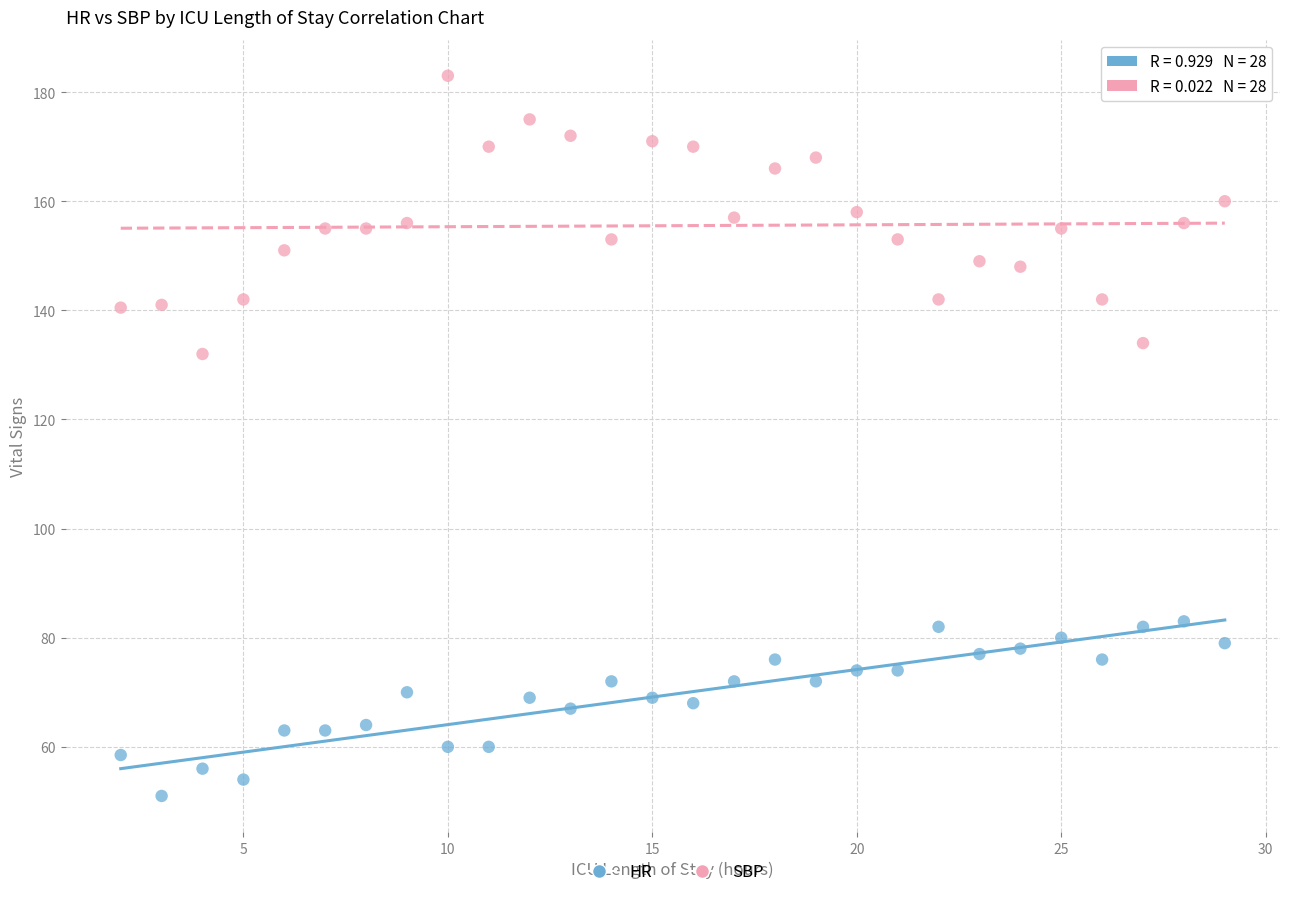

Across all data points, what is the range of Y values (max minus min)?

132.0